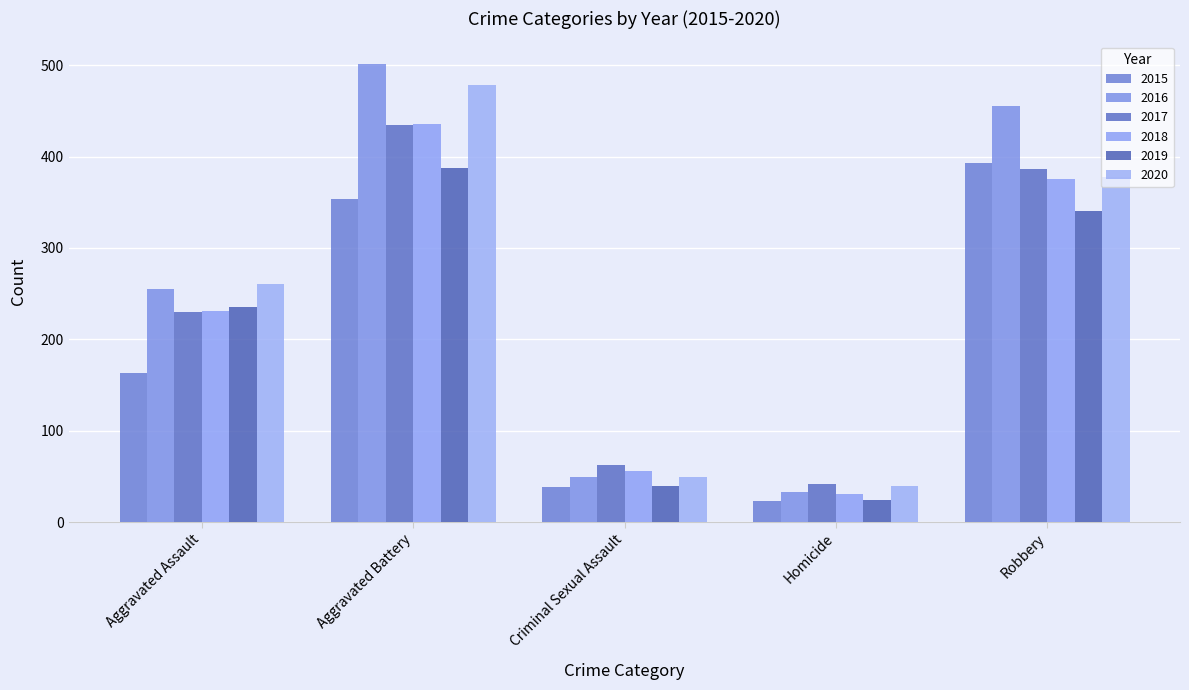

Which series changed the most between Criminal Sexual Assault and Homicide?

2018